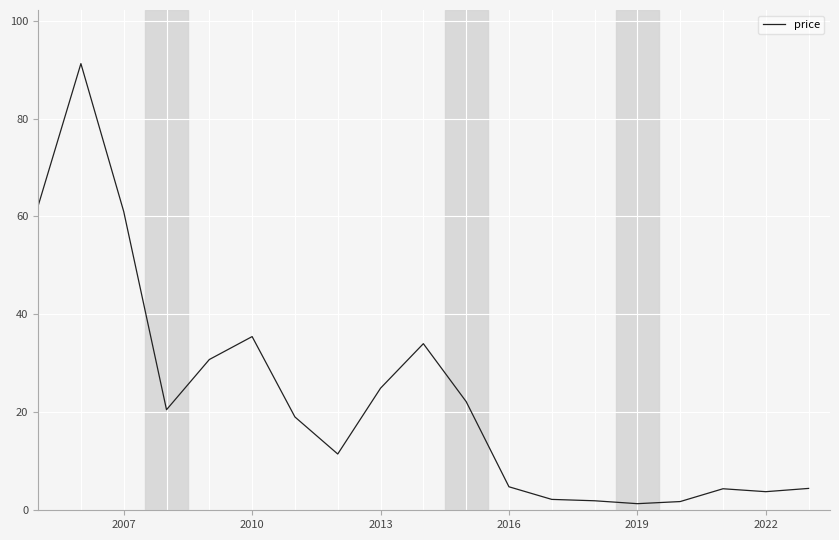

What is the greatest value displayed?

91.2